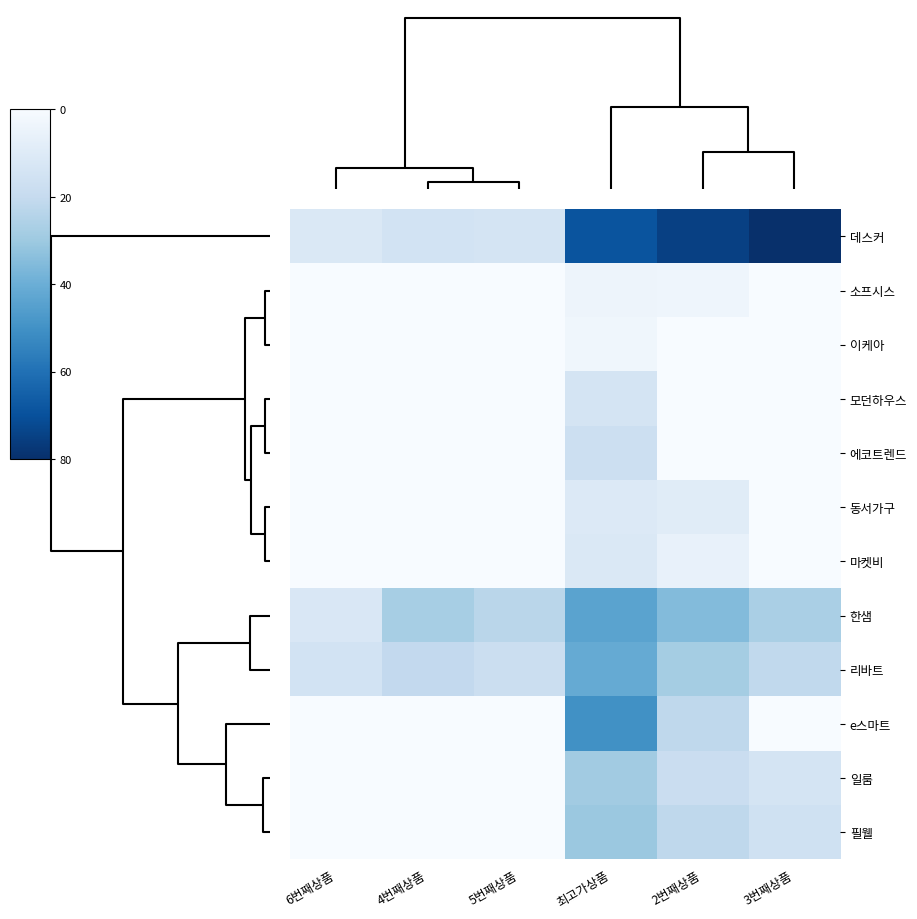

Rank the series by their maximum value, from lowest to highest.

이케아, 소프시스, 동서가구, 마켓비, 모던하우스, 에코트렌드, 일룸, 필웰, 리바트, 한샘, e스마트, 데스커